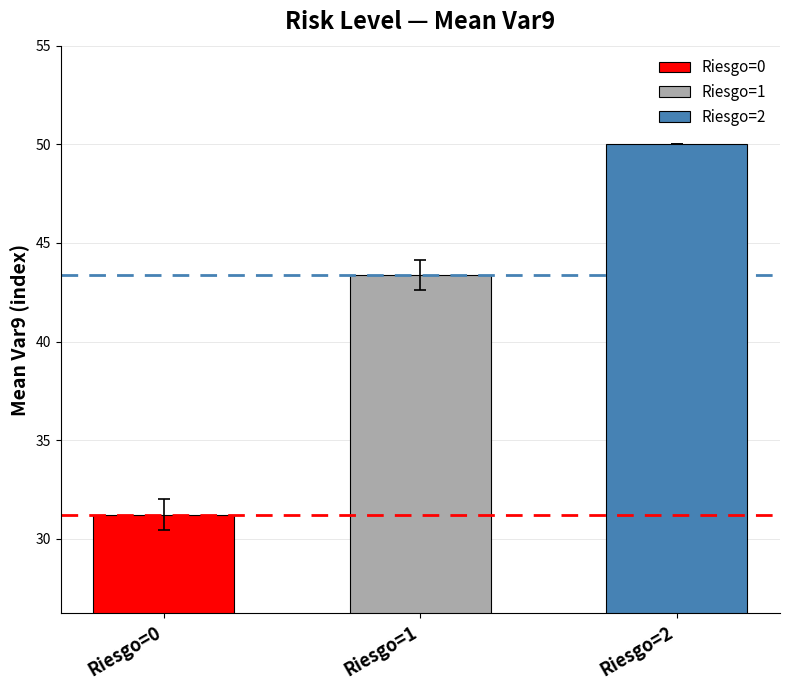

What is the sum of all values?

124.6